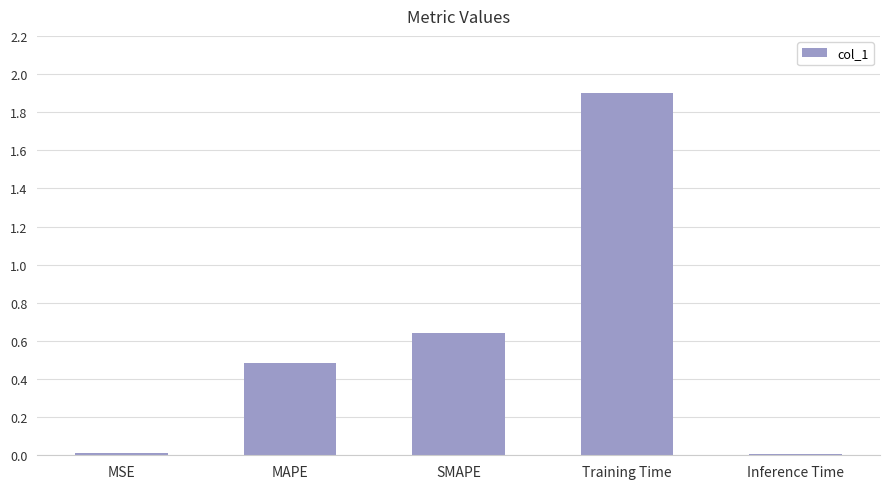

What is the sum of all values?

3.0